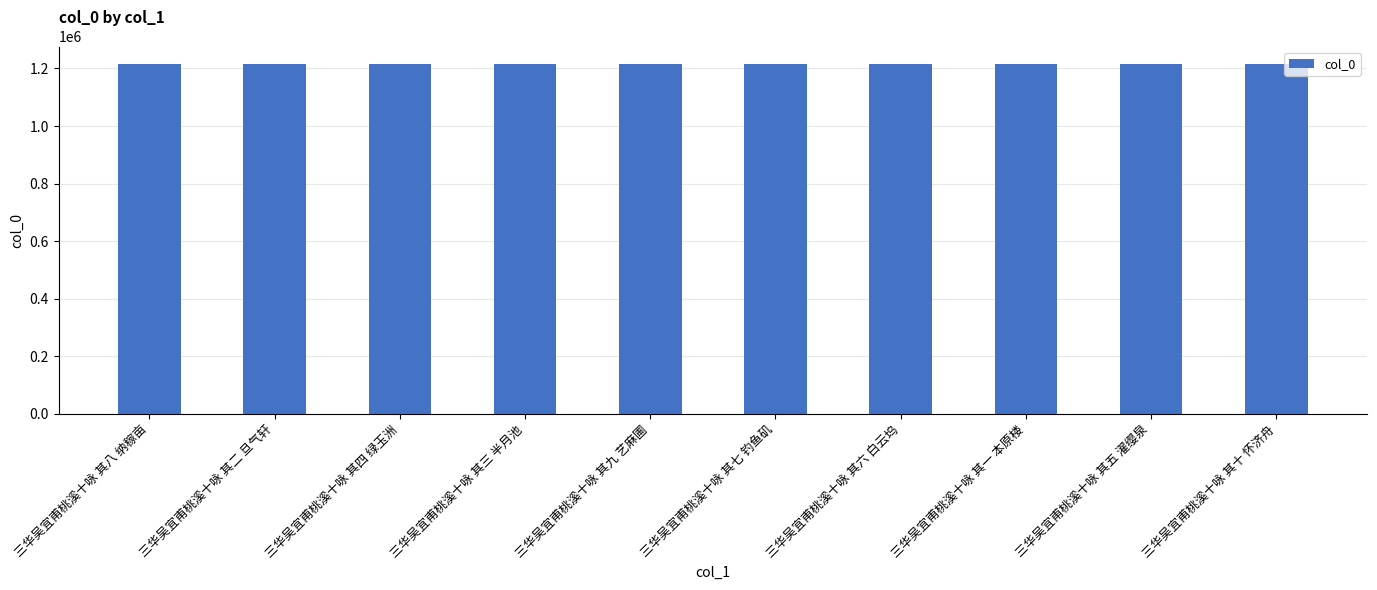

What is the sum of all values?

12156105